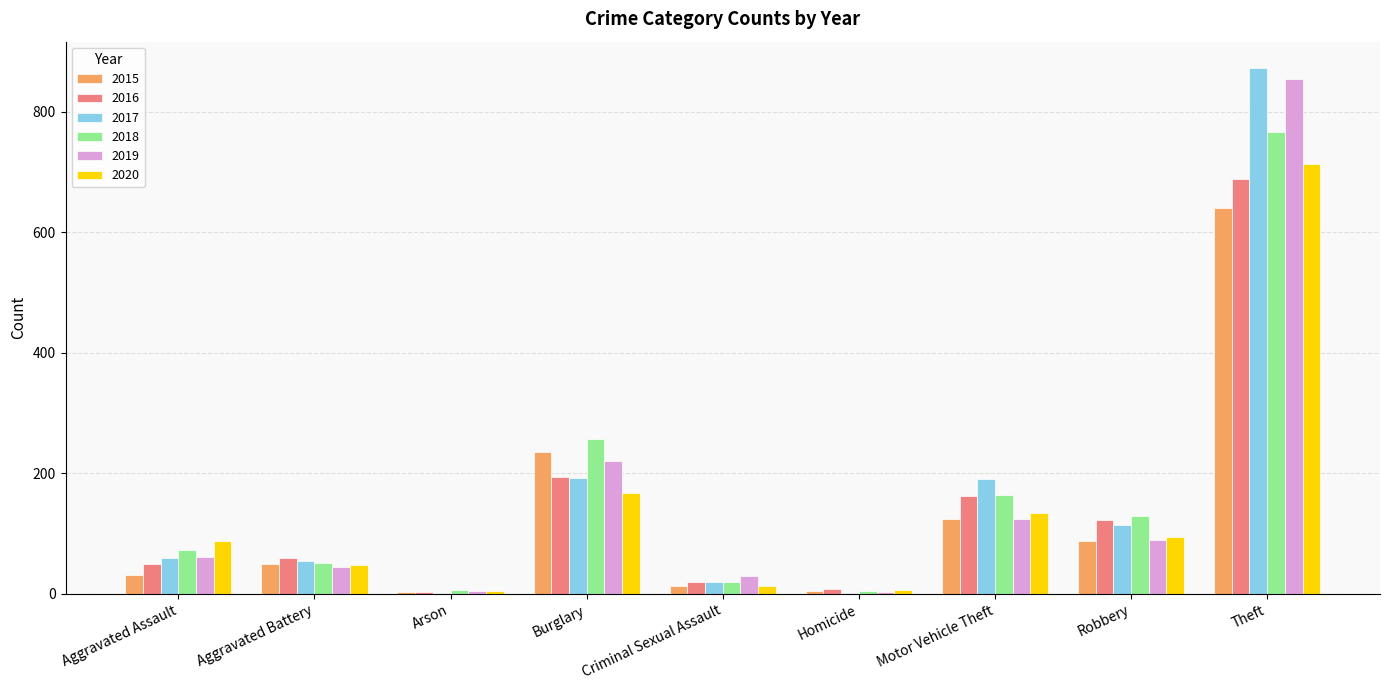

Which series has the largest range (max minus min)?

2017